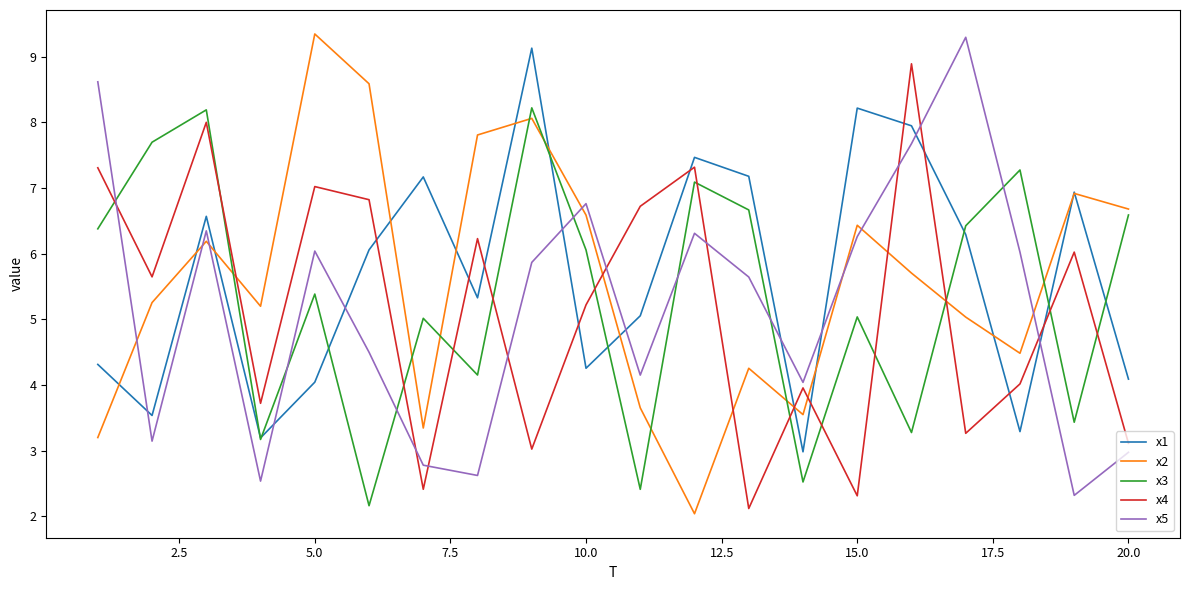

After their last crossing, which series has the higher values: x5 or x3?

x3